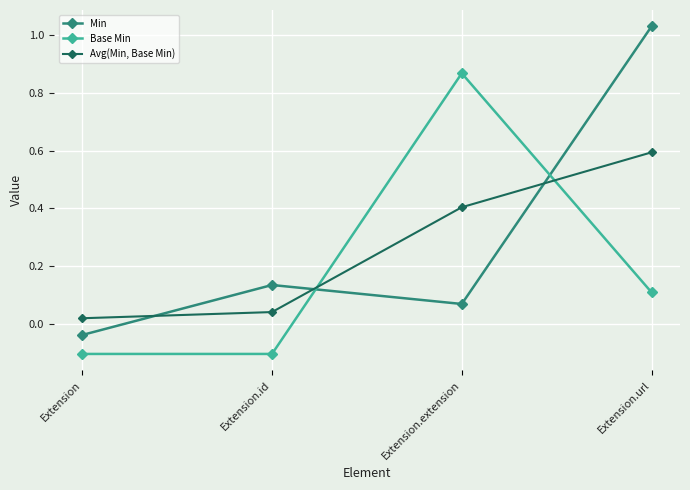

How many interior local peaks does the Base Min series have?

1